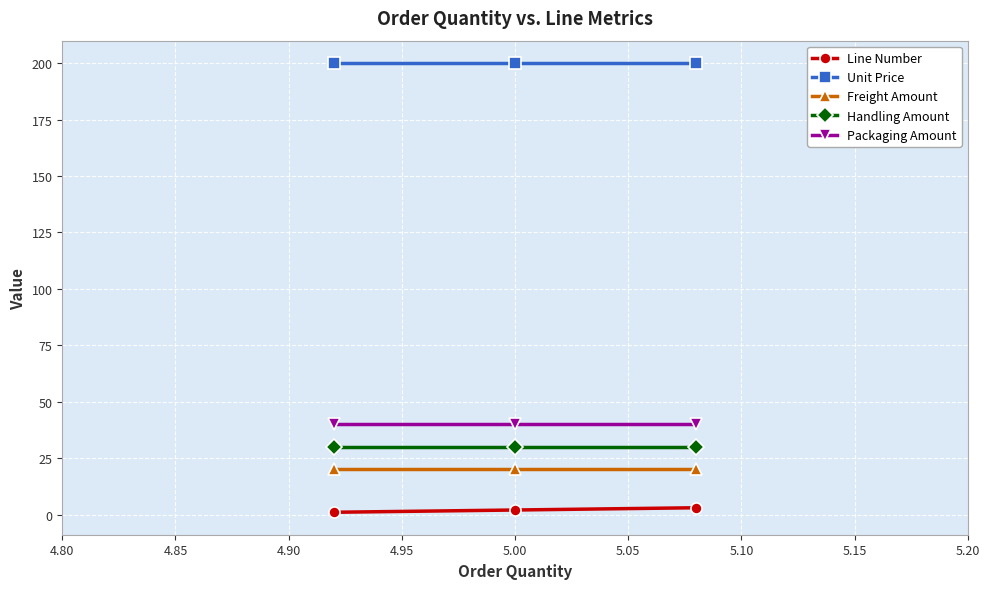

Reading left to right, extract all data points from this chart.

Line Number: 1	2	3
Unit Price: 200	200	200
Freight Amount: 20	20	20
Handling Amount: 30	30	30
Packaging Amount: 40	40	40